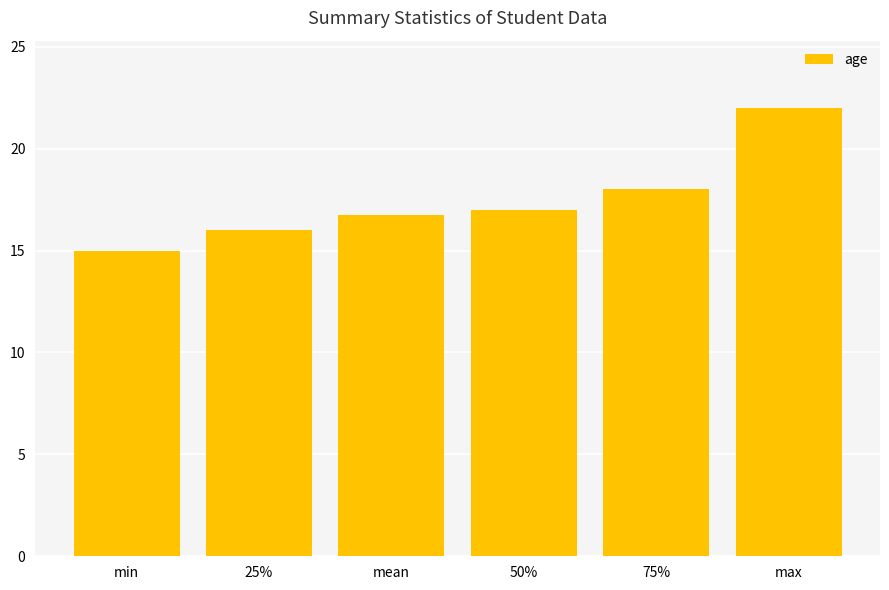

Reading left to right, what are all the values shown in this chart?

15.0	16.0	16.7	17.0	18.0	22.0